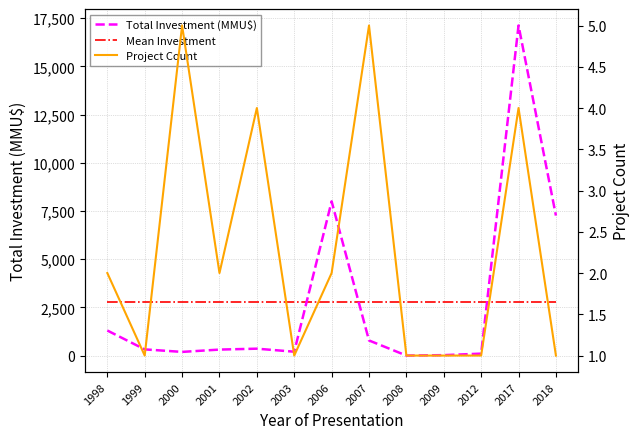

What is the sum of the Project Count values at 2007 and 2000?

10.0